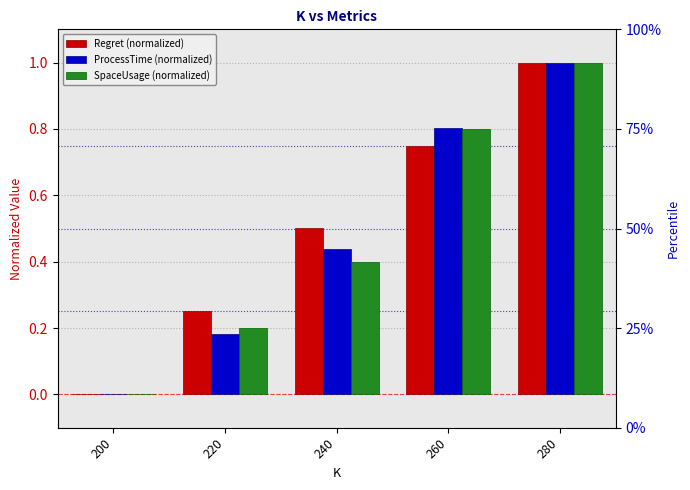

At how many categories does at least one series exceed 0?

4